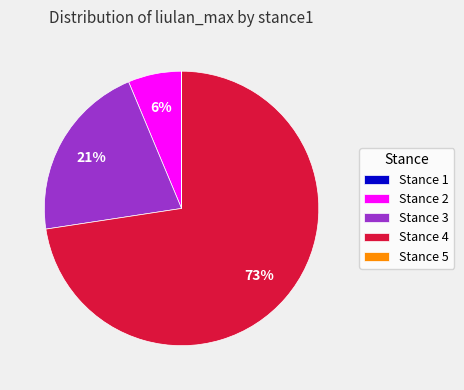

What is the majority slice?

Stance 4